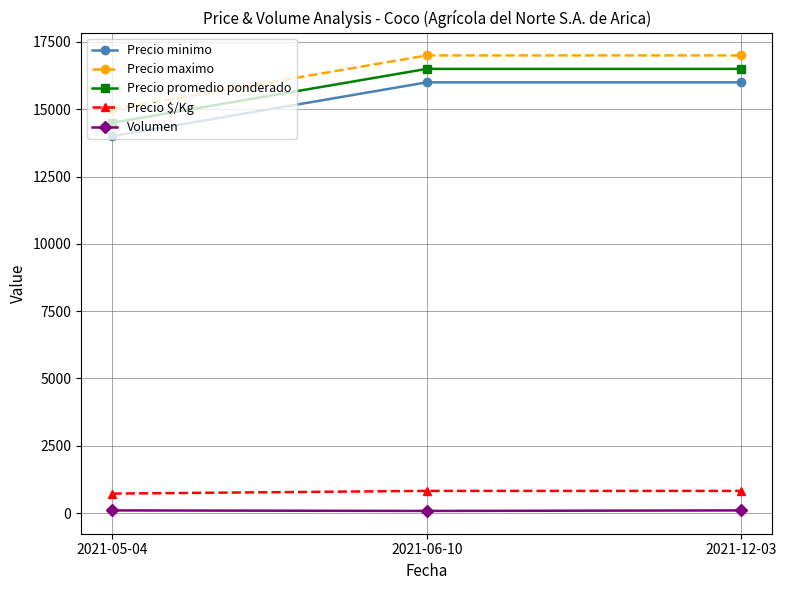

What is the greatest value displayed?

17000